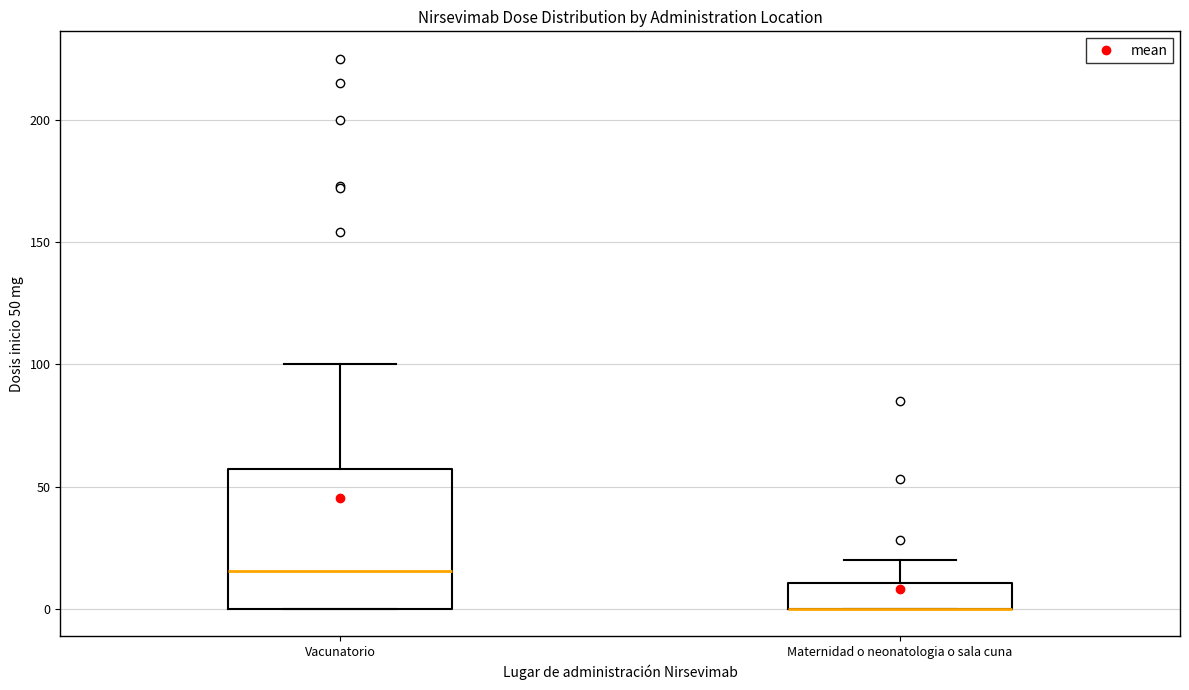

Reading left to right, read every box against the y-axis: the position of its median line, the range the box covers, and the ends of its whiskers. The values are not printed on the chart, so give them approximately, as read against the axis.

Vacunatorio: median 15, box 0 to 55, whiskers 0 to 100
Maternidad o neonatologia o sala cuna: median 0 (drawn on the box's lower edge), box 0 to 10, whiskers 0 to 20